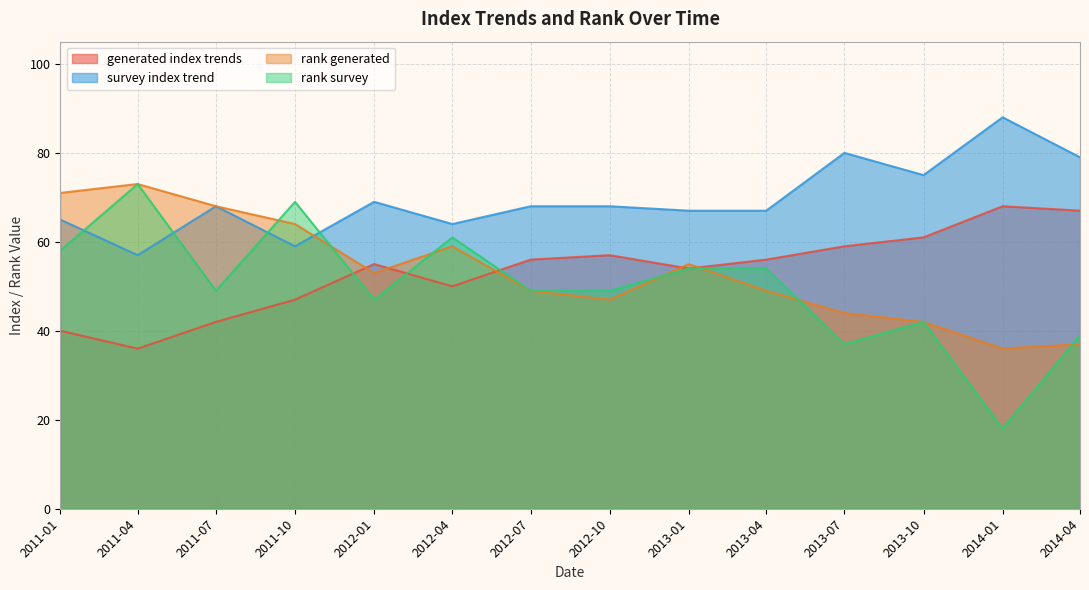

What is the approximate value of rank generated at 2012-10, to the nearest 10?

50